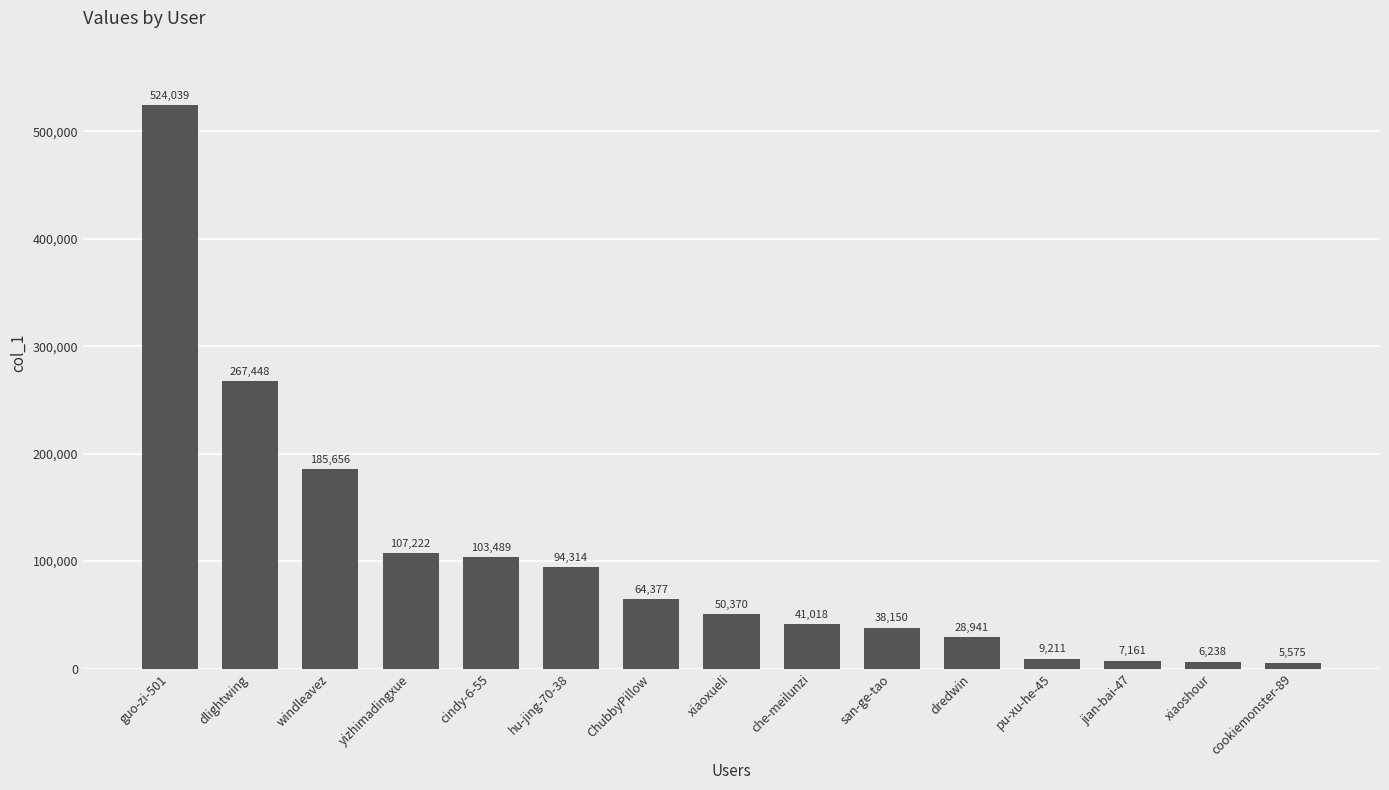

True or false: the data shows 124394 at windleavez.

False